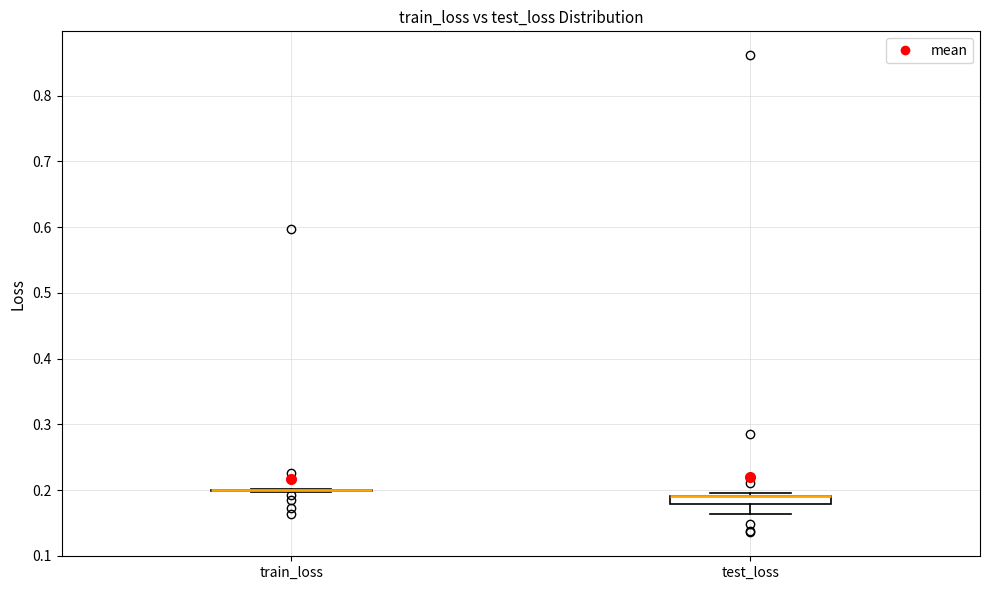

Comparing the boxes themselves (not the whiskers), which one is the tallest?

test_loss